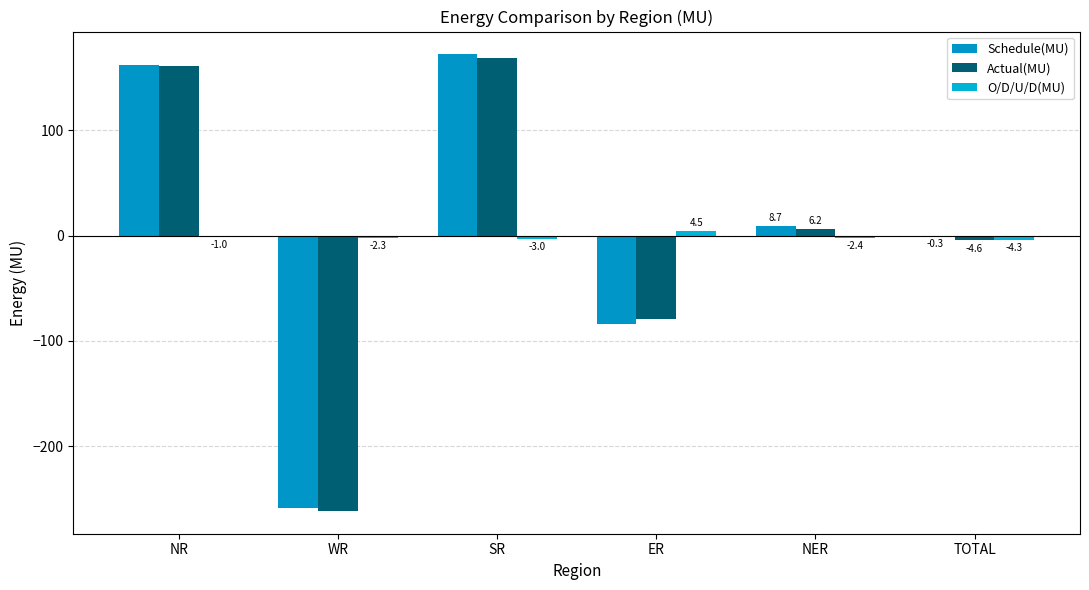

What is the maximum value shown in the chart?

172.2